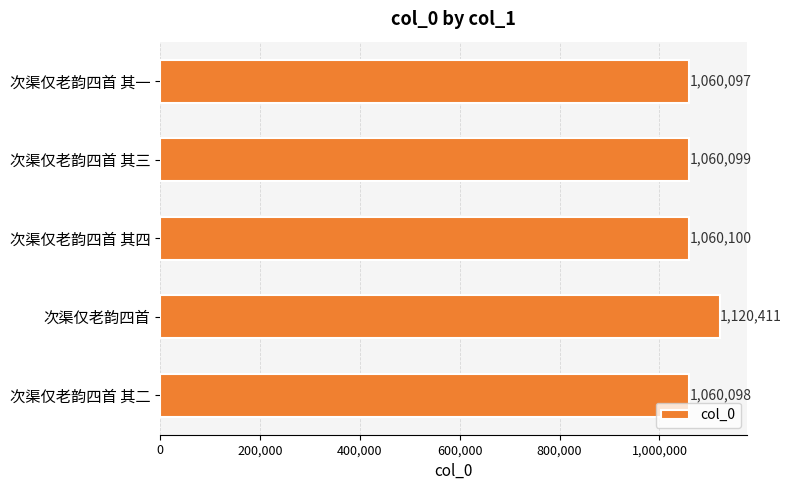

The value at 次渠仅老韵四首 is 671604. True or false?

False